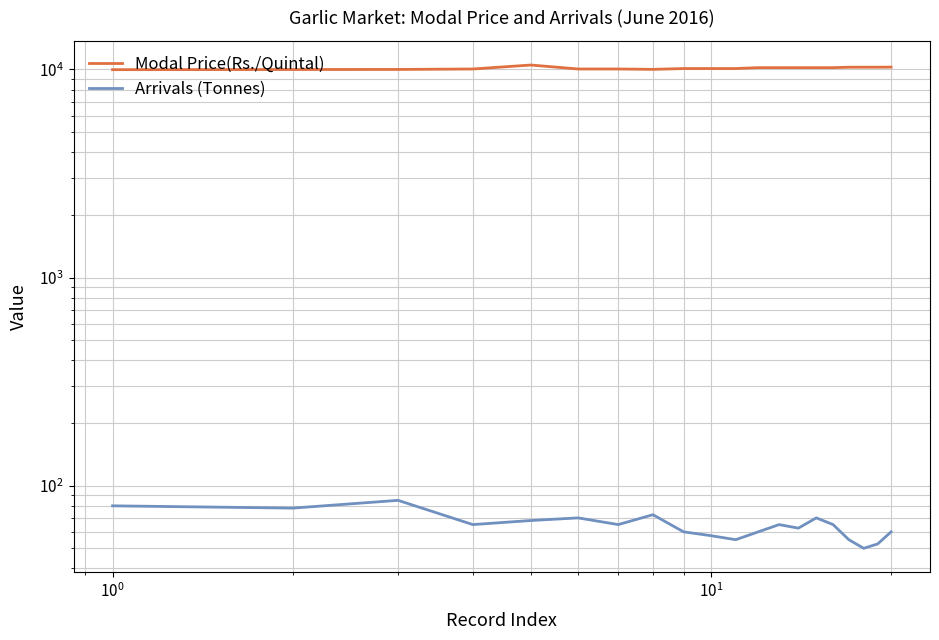

Reading right to left, extract all data points from this chart.

Modal Price(Rs./Quintal): 10260.0	10250.0	10250.0	10250.0	10200.0	10200.0	10200.0	10200.0	10200.0	10100.0	10100.0	10100.0	10010.0	10050.0	10050.0	10500.0	10050.0	10000.0	9990.0	9975.0
Arrivals (Tonnes): 60.0	52.5	50.0	55.0	65.0	70.0	62.5	65.0	60.0	55.0	57.5	60.0	72.5	65.0	70.0	68.0	65.0	85.0	78.0	80.0